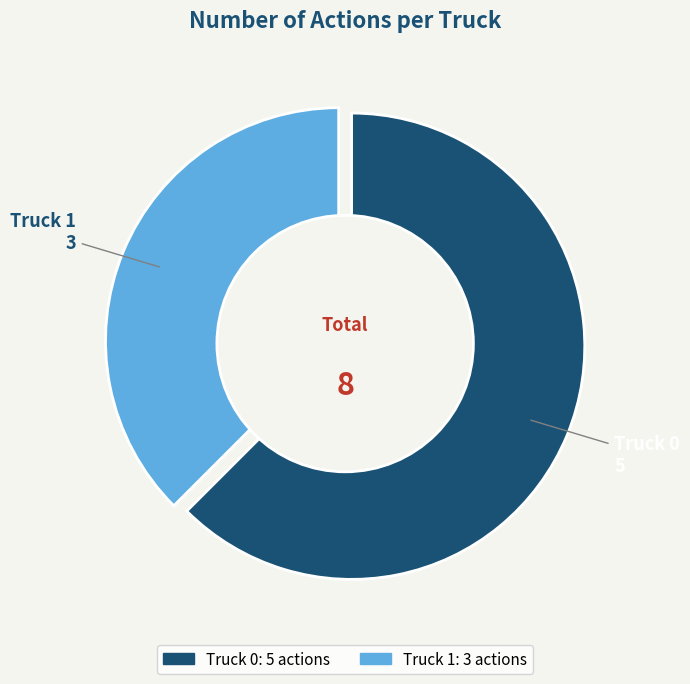

Is there any slice that represents more than half of the pie?

Yes